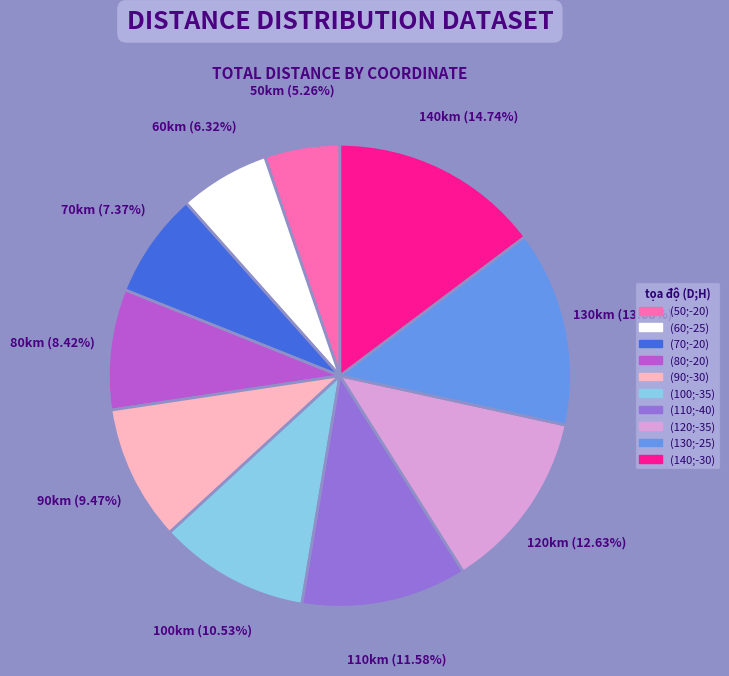

To the nearest percent, what percentage of the pie is (100;-35)?

11%